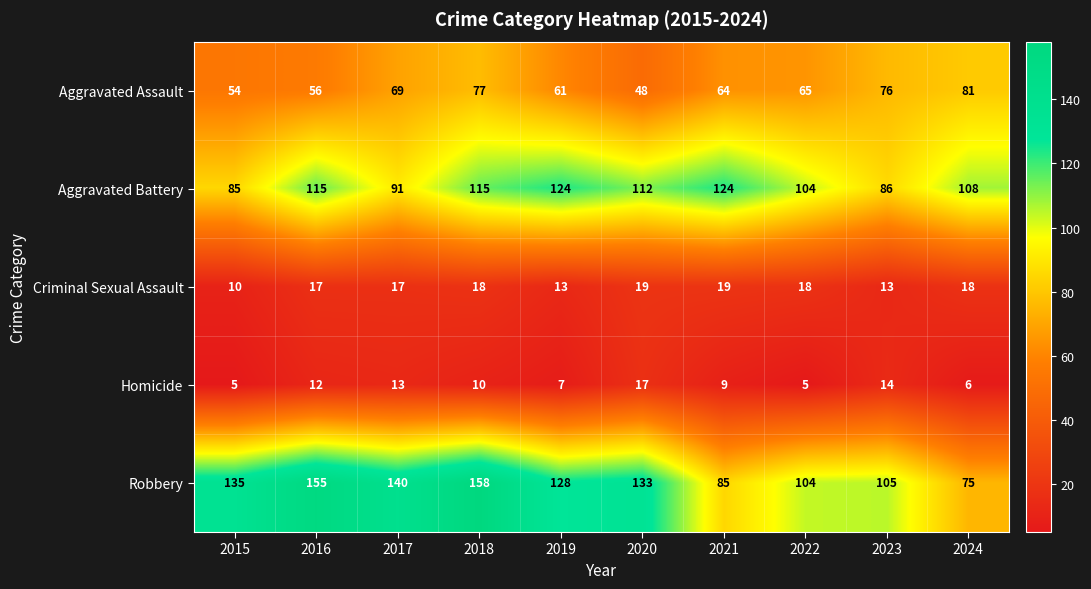

What is the minimum value for Aggravated Assault?

48